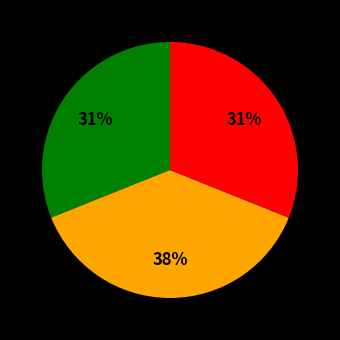

Is there a majority slice in this chart?

No